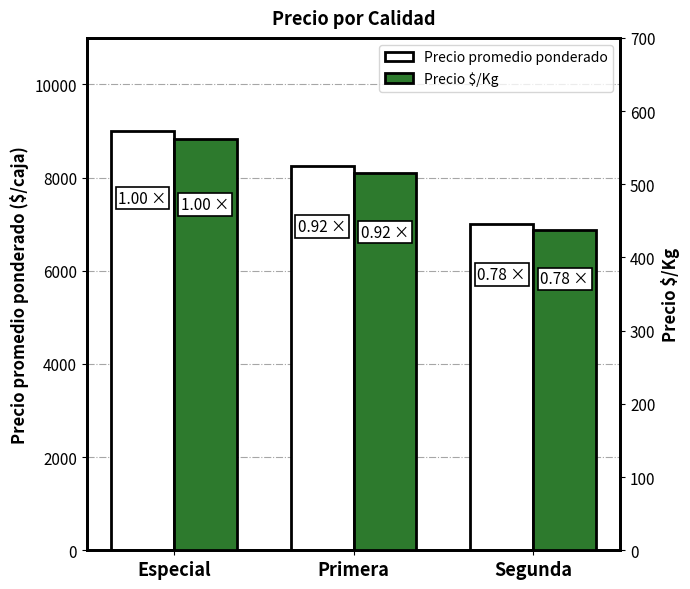

Count the number of categories in the chart.

3